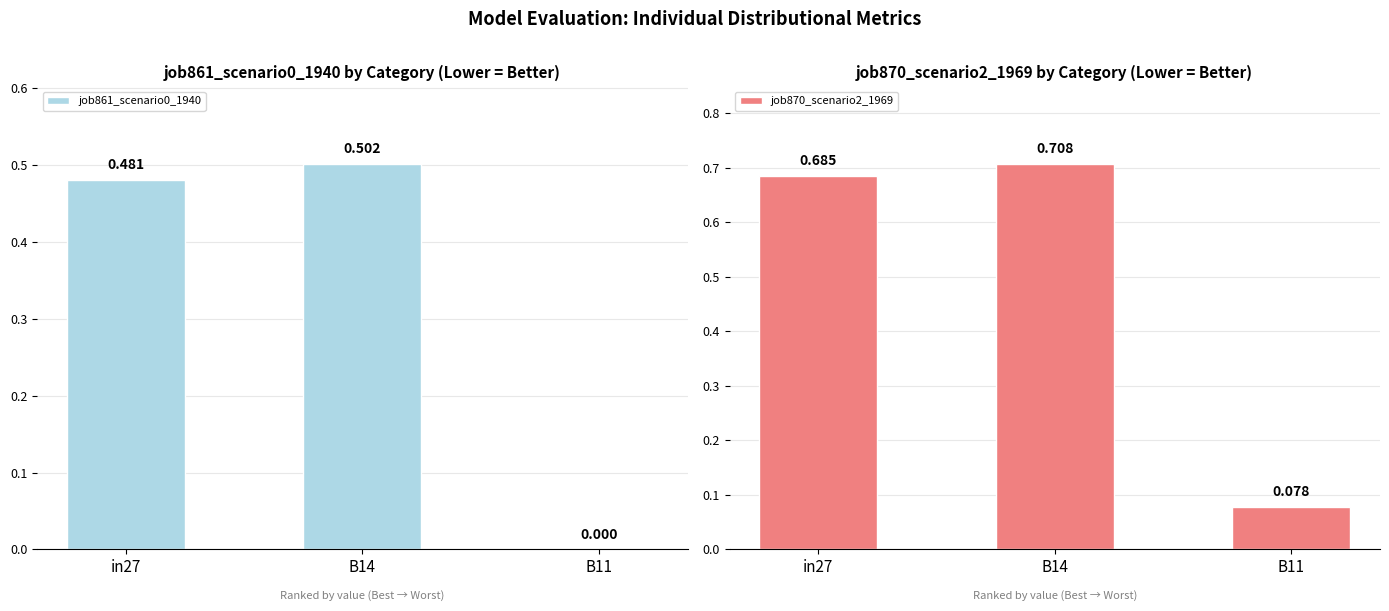

What position from the left is B11?

3